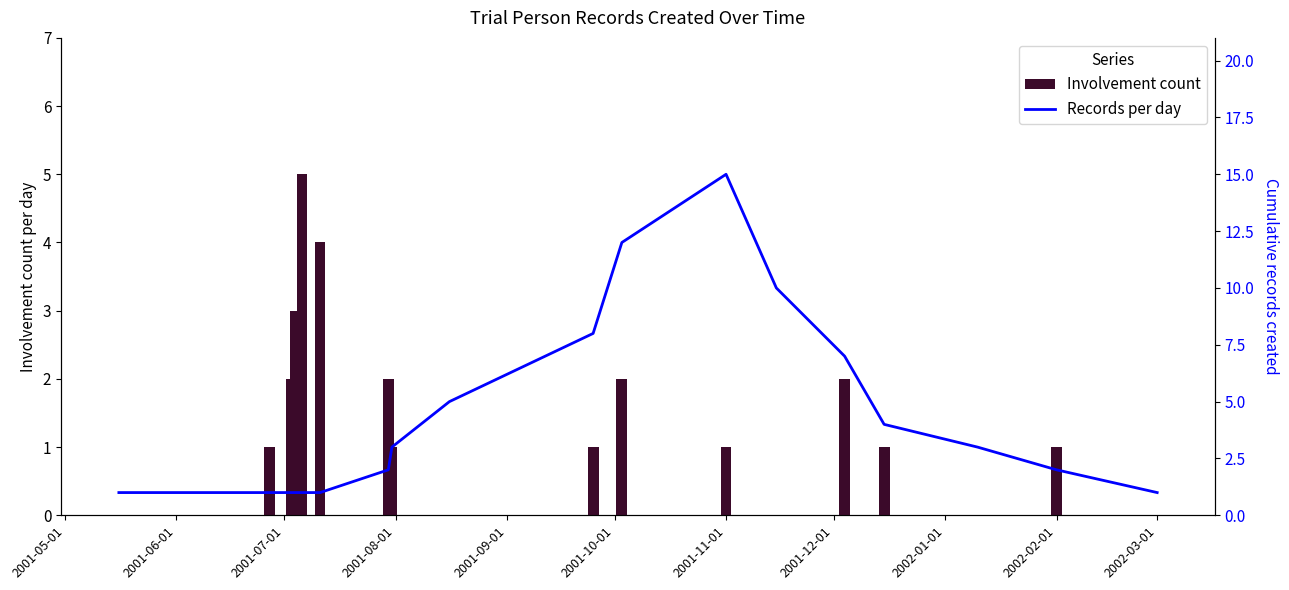

List the series in order of their overall mean, highest first.

Records per day, Involvement count